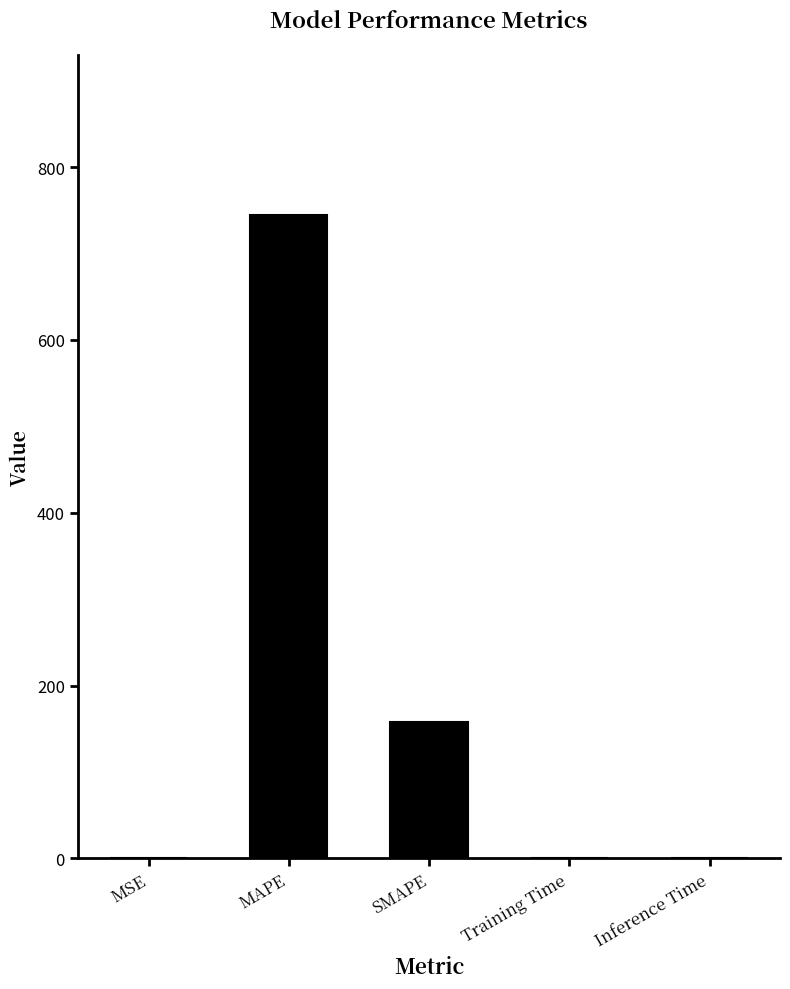

What is the difference between the second highest and minimum values?

157.6